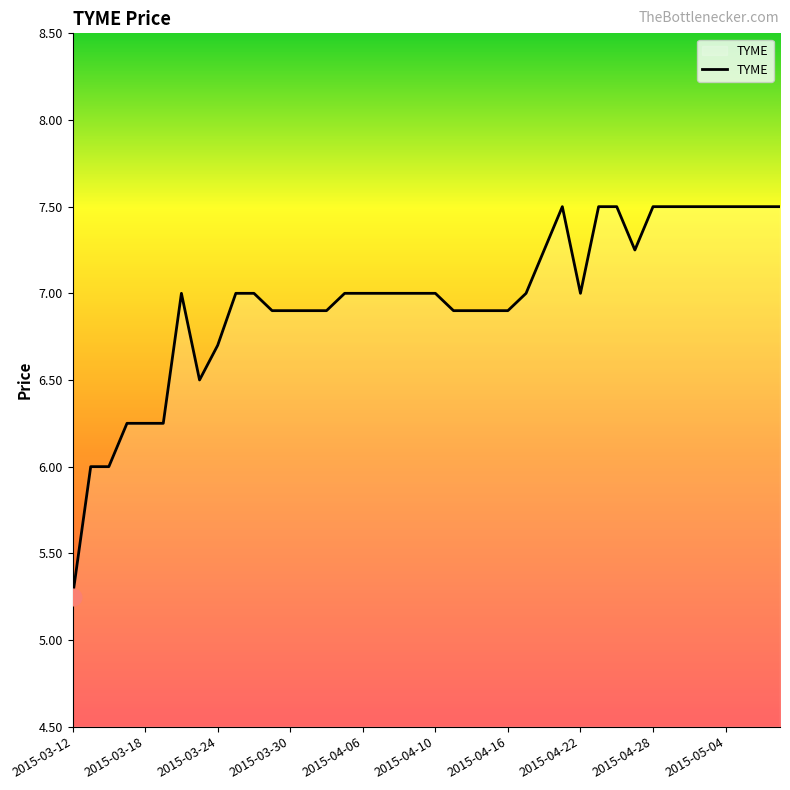

What is the greatest value displayed?

7.5